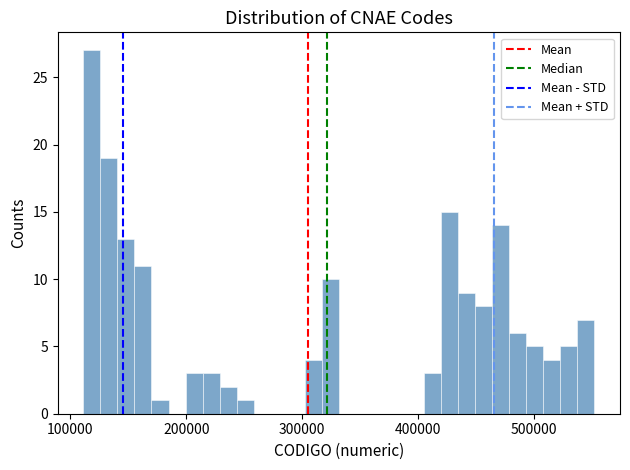

Read against the x-axis, roughly where is the centre of the tallest bar?

120000